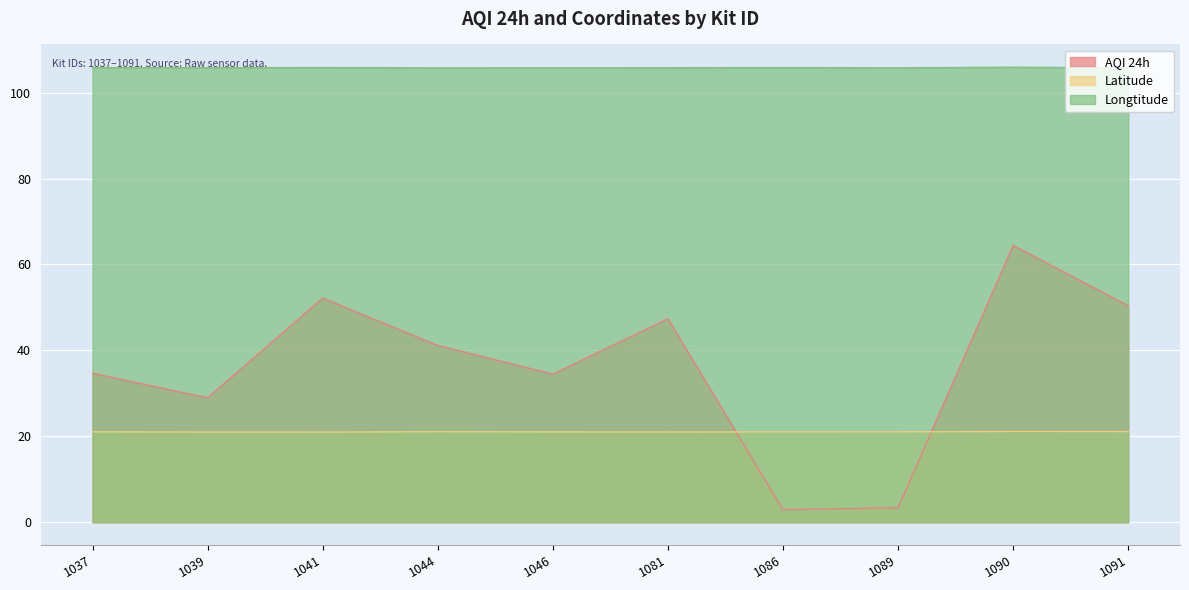

Read the Longtitude value at 1089.

105.8